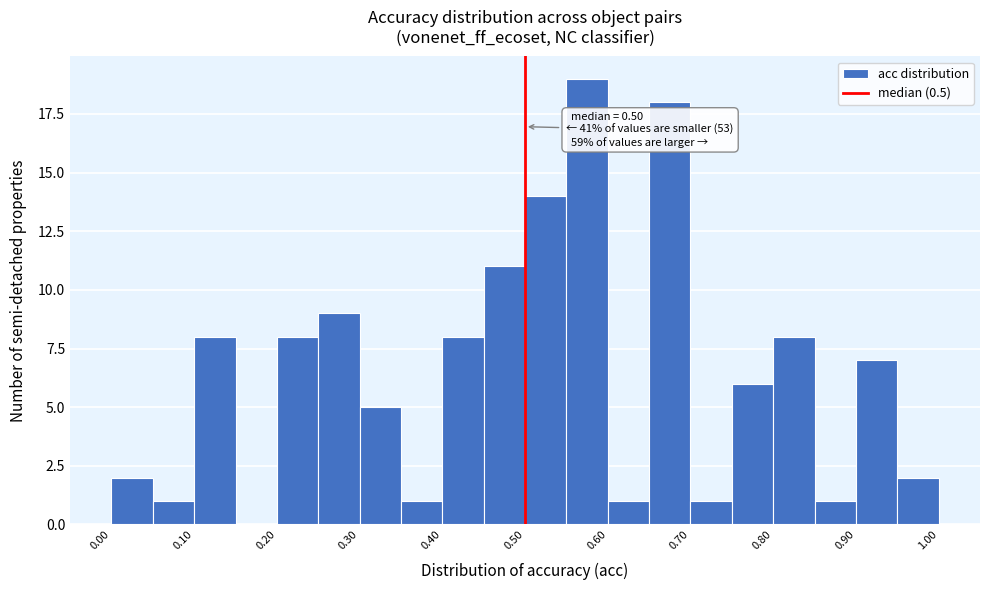

Over which range of the x-axis is the bar tallest?

0.55 to 0.60